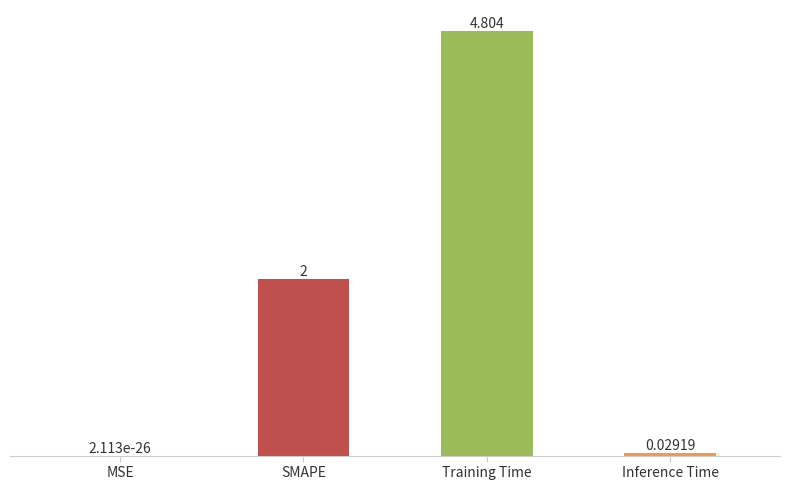

Between SMAPE and Inference Time, which is larger?

SMAPE